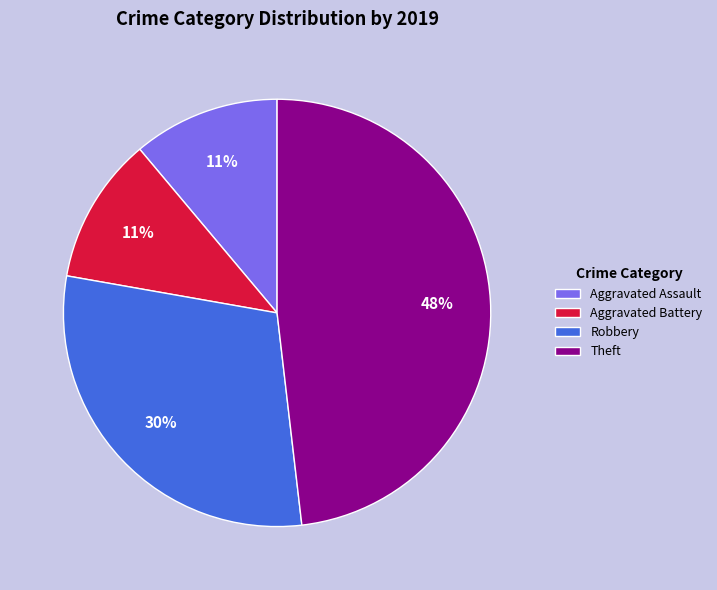

Which slice is the largest?

Theft